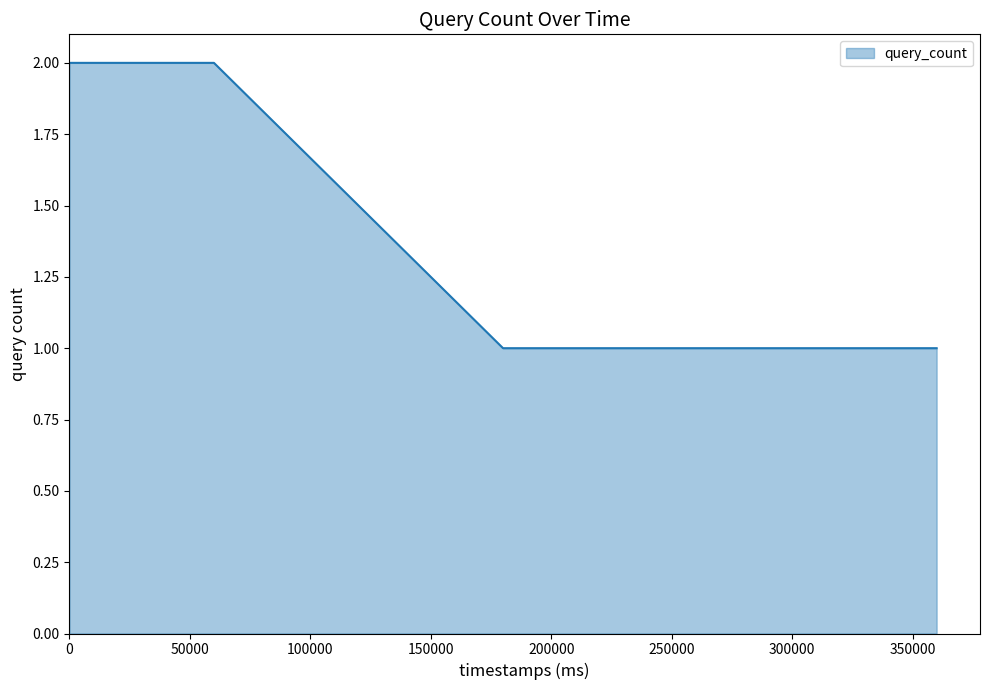

What is the smallest value displayed?

1